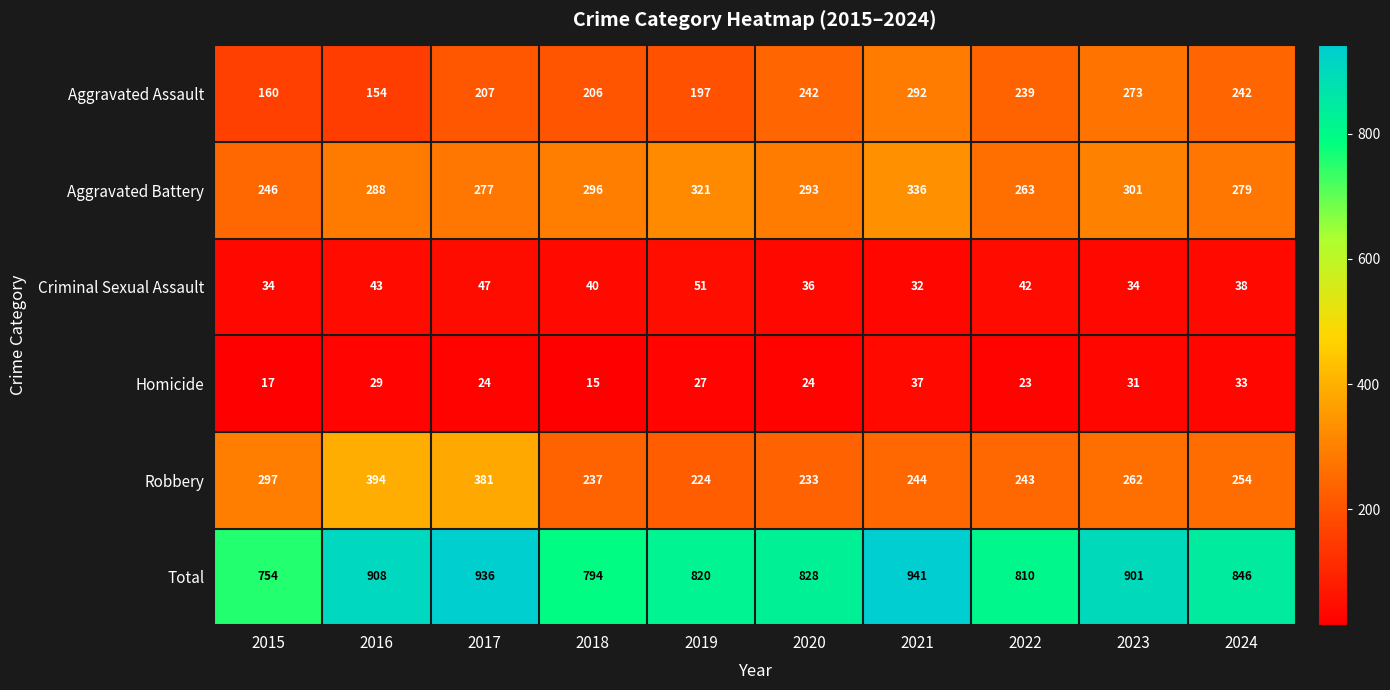

What value does the Total series have at 2023, to the nearest 50?

900